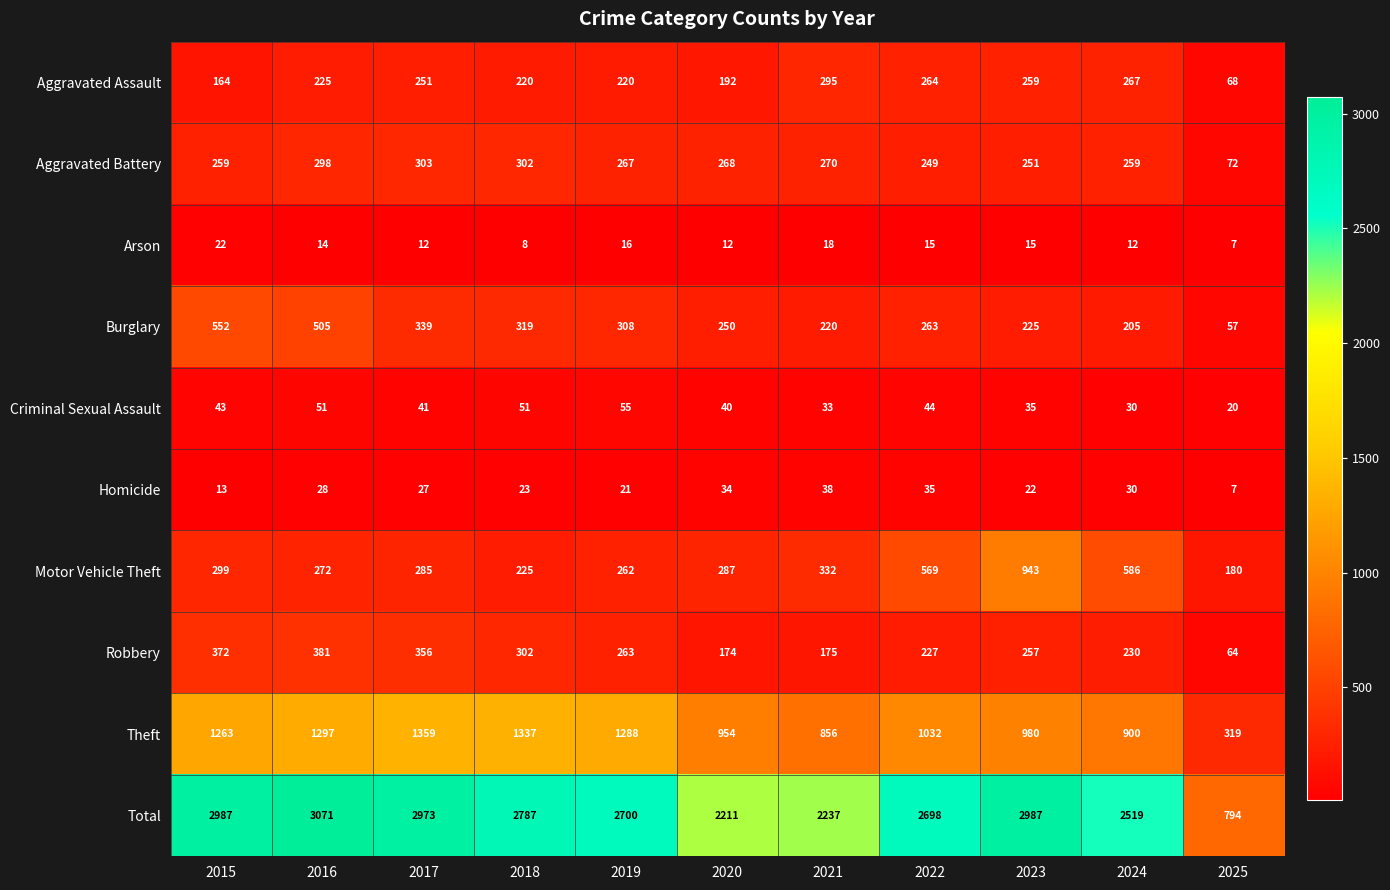

Which series changed the most between 2022 and 2024?

Total